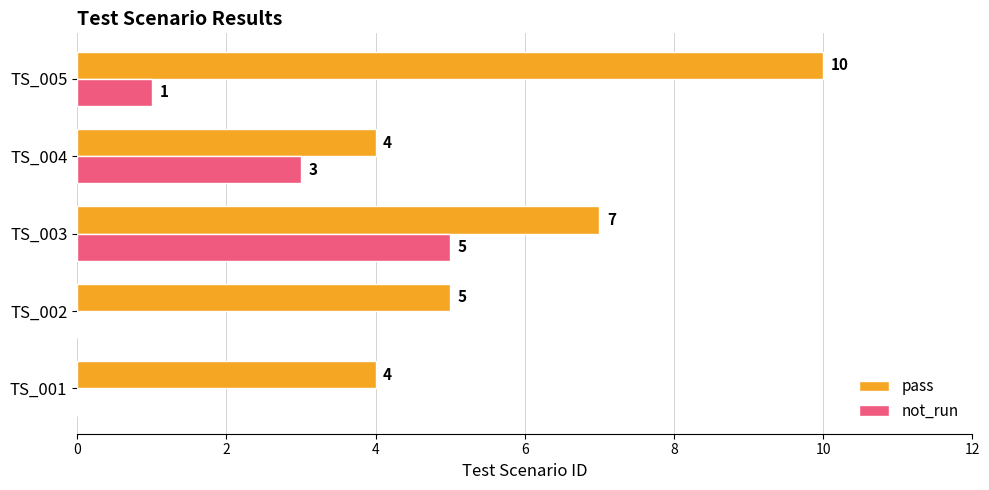

Which series changed the most between TS_001 and TS_005?

pass